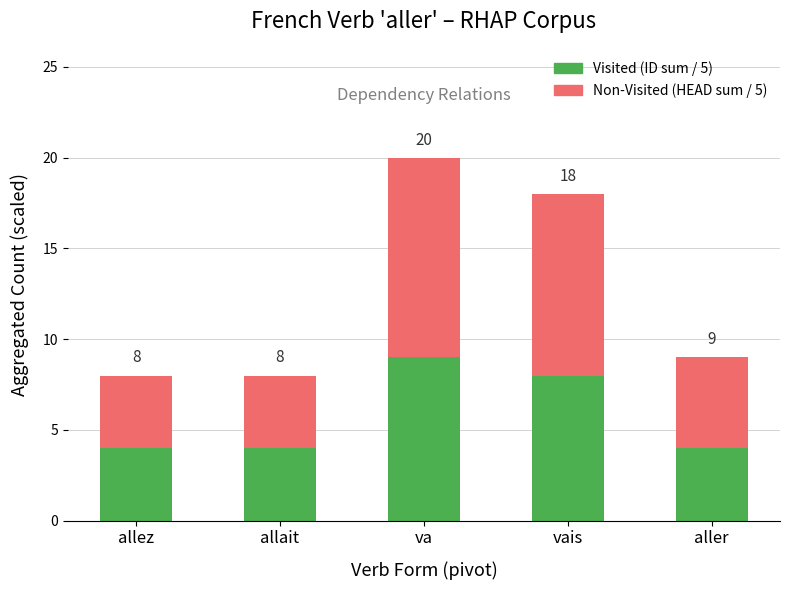

Is it true that Visited (ID sum / 5) equals 15 at va?

False